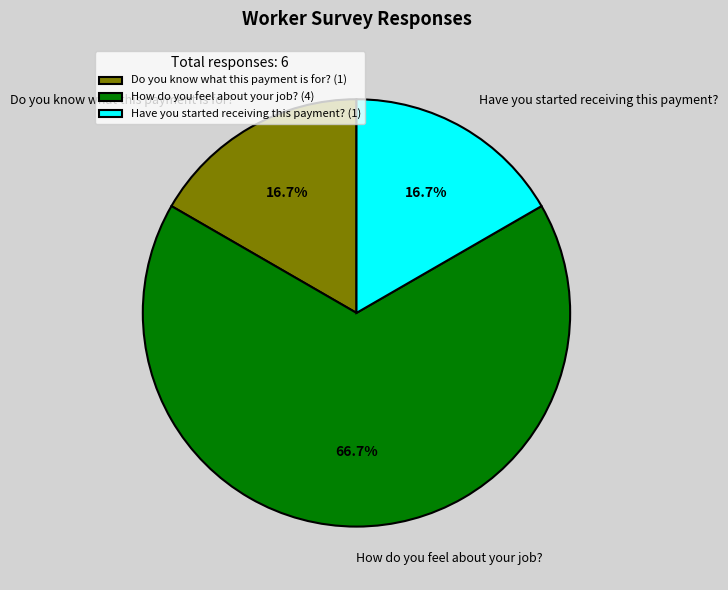

Is it true that Have you started receiving this payment? is 24% of the pie?

False